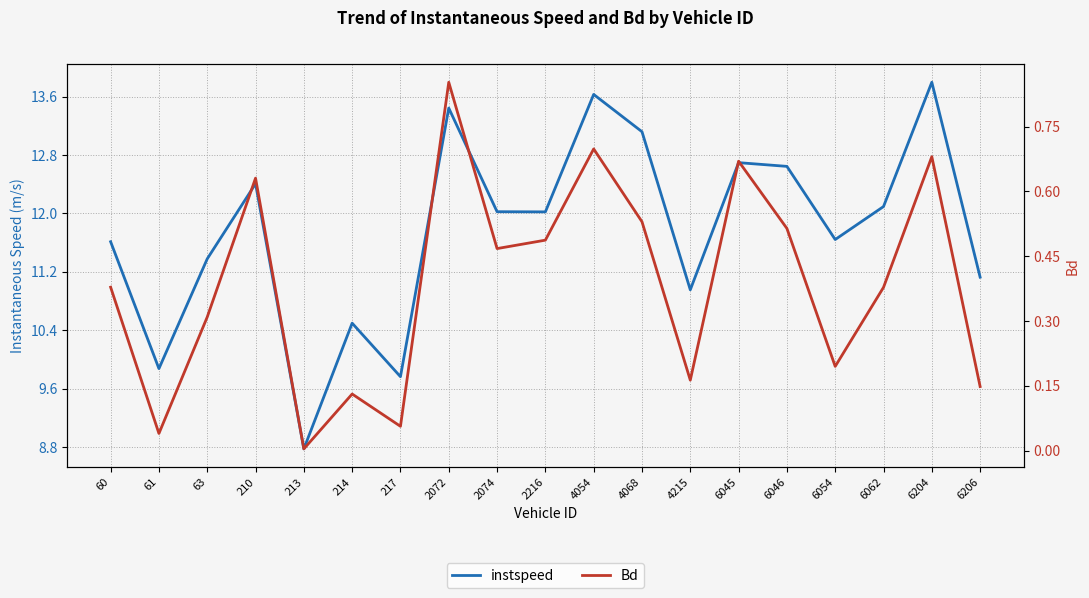

Between 60 and 6045, which is larger?

6045